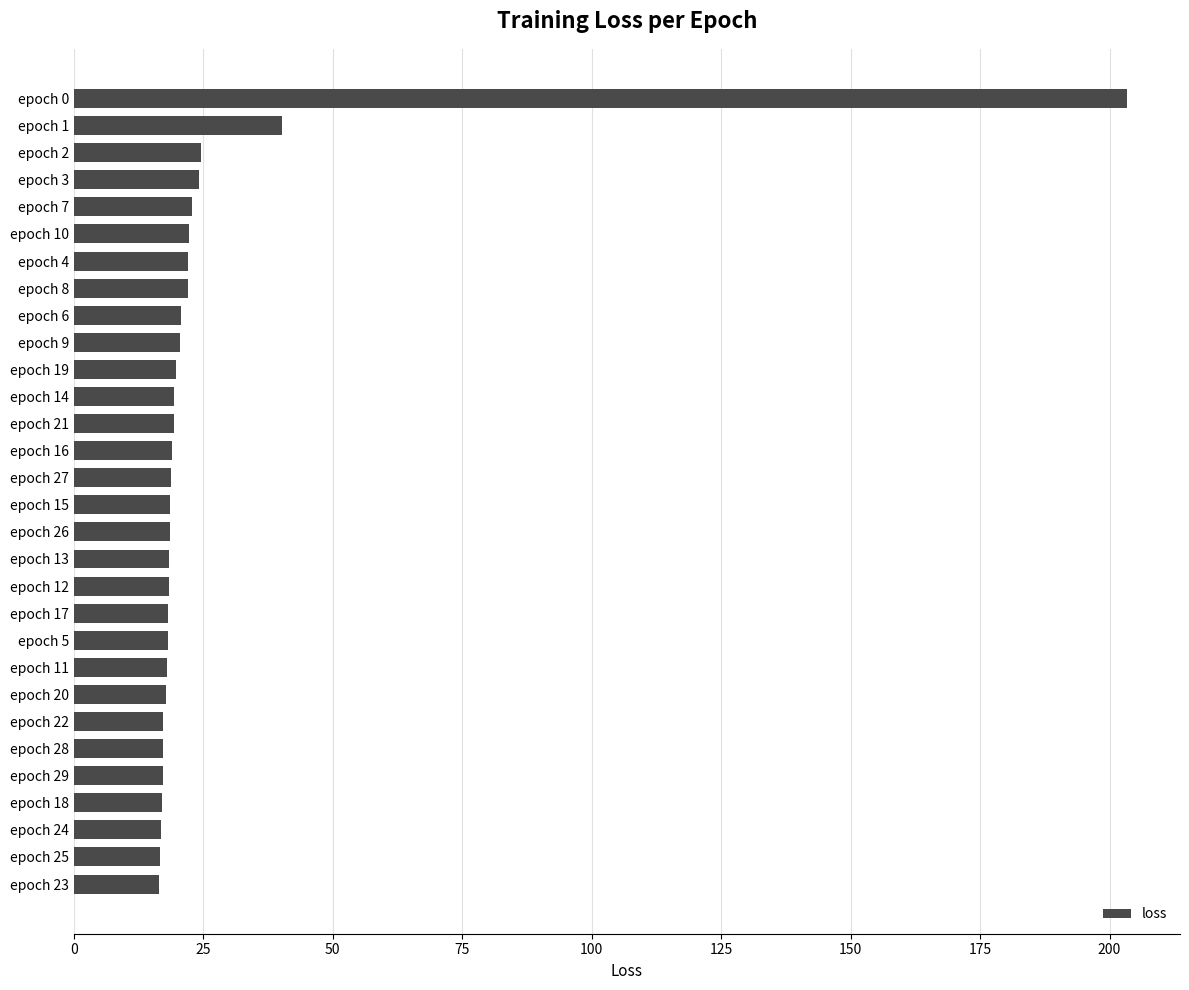

What is the difference between the maximum and minimum values?

187.0